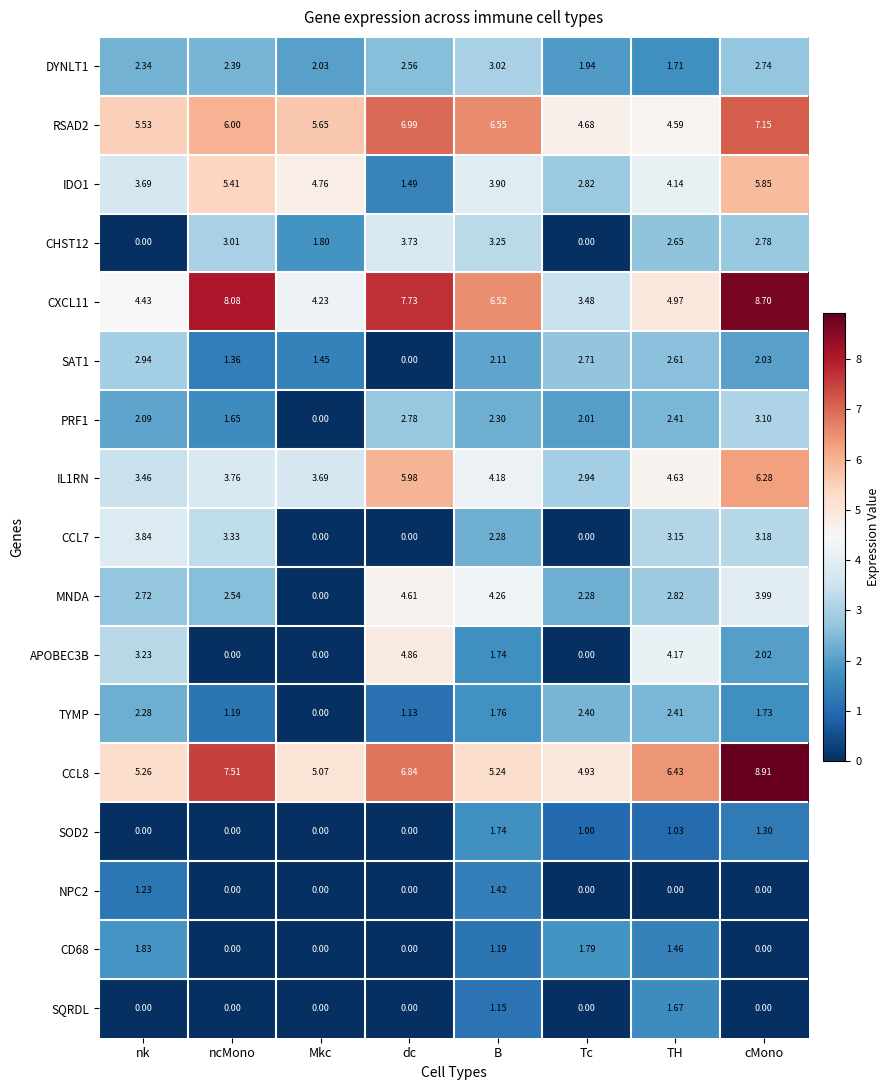

How many data points in CXCL11 are less than 6?

4